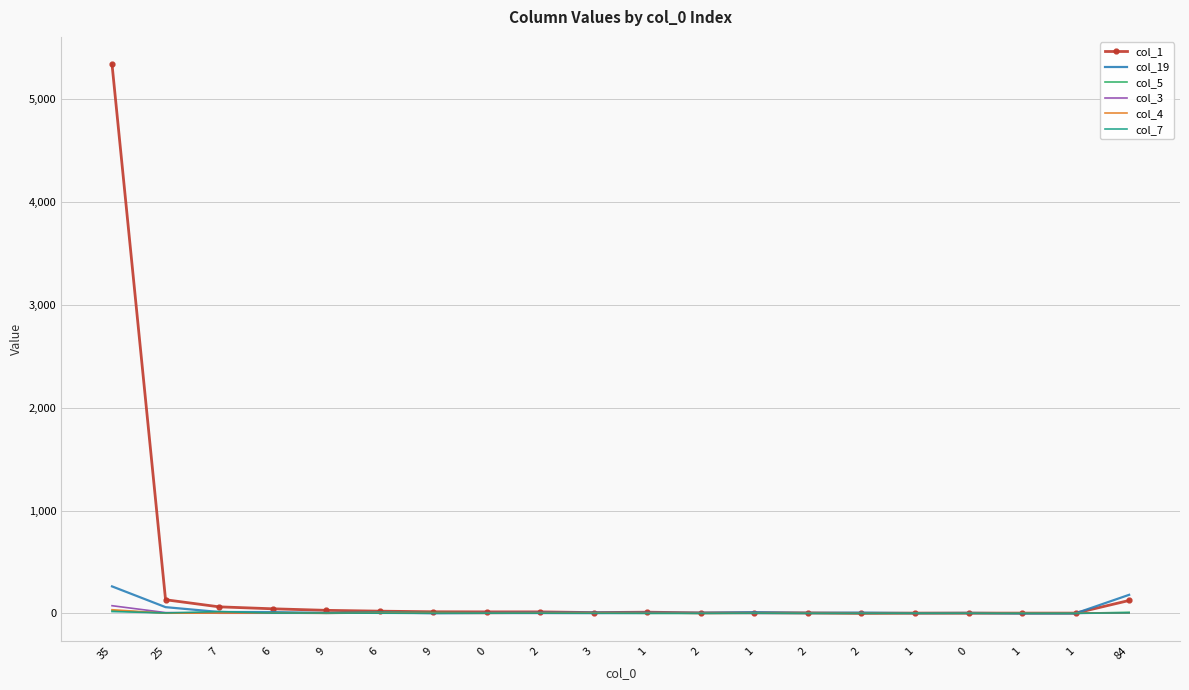

Which has a higher value, 0 or 6?

6